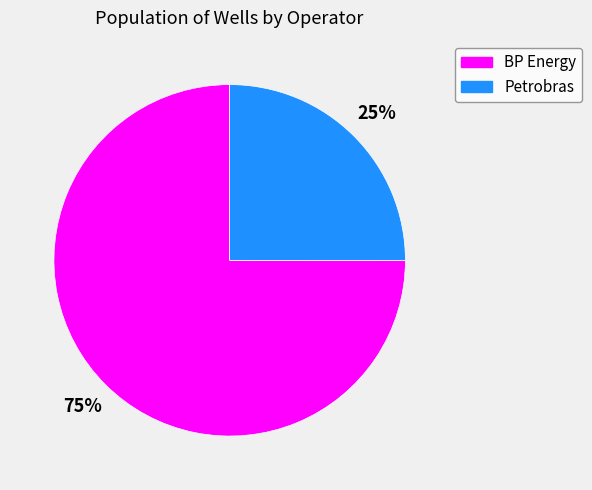

Do BP Energy and Petrobras together represent more than half of the pie?

Yes